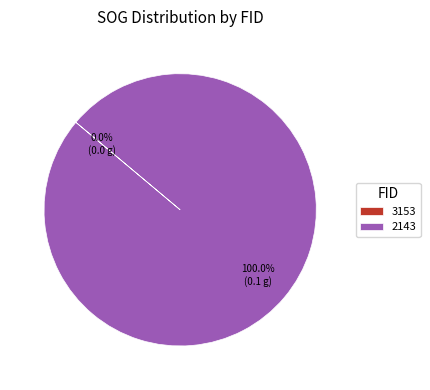

Do 2143 and 3153 together represent more than half of the pie?

Yes